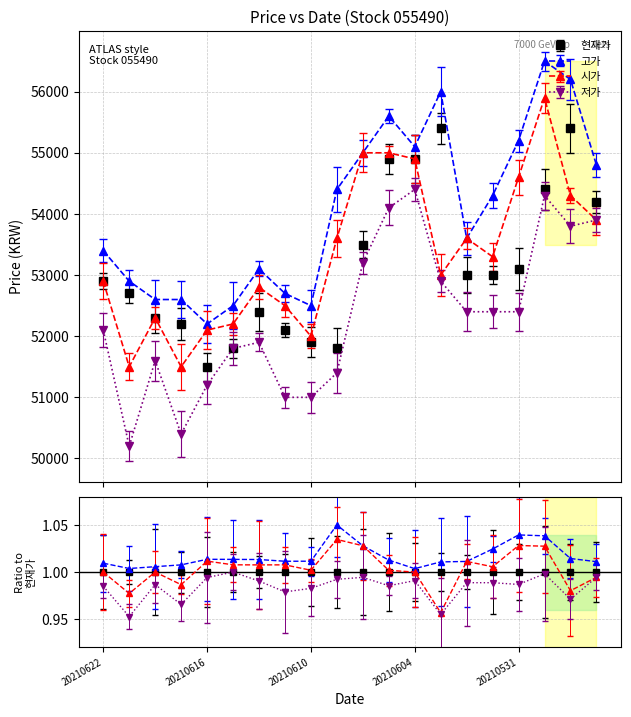

In 고가, how many points are lower than both neighbors (excluding endpoints)?

4